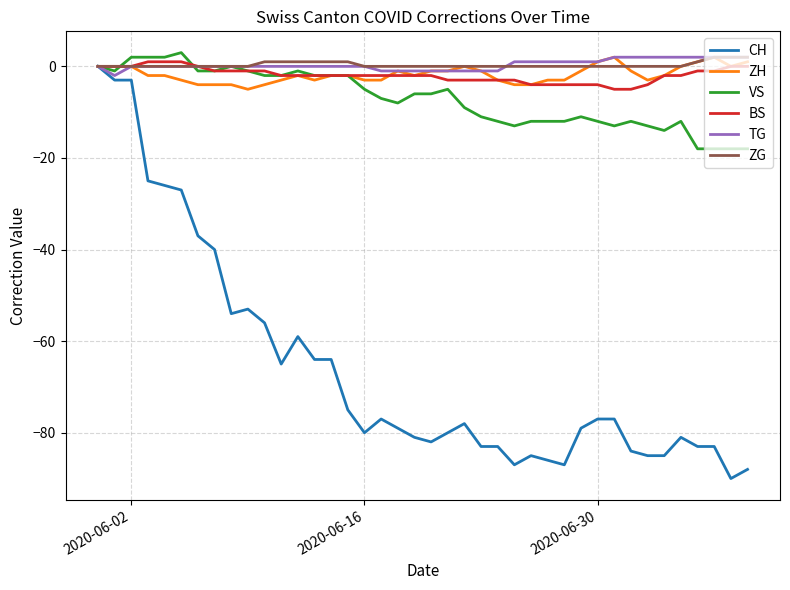

True or false: ZH has more than 1 points higher than both neighbors.

True